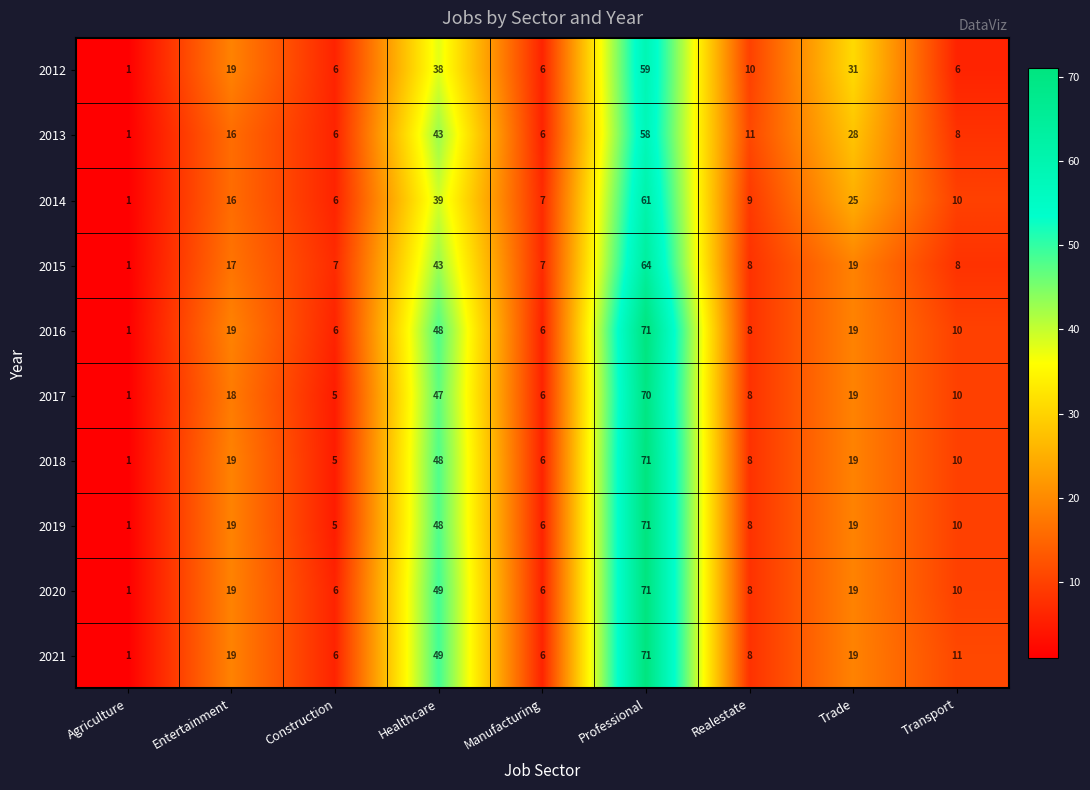

The value of 2015 at Realestate is 13. True or false?

False